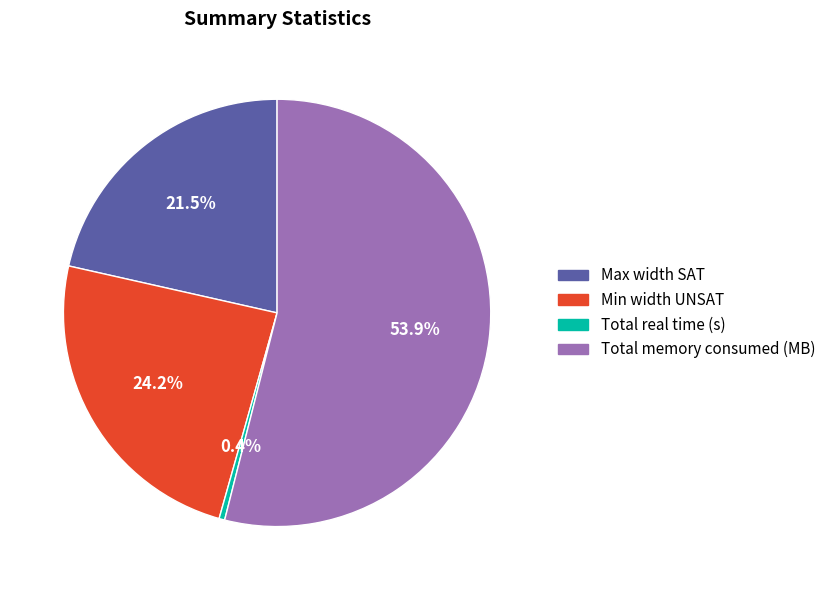

What percentage do Total real time (s) and Max width SAT together represent?

21.9%